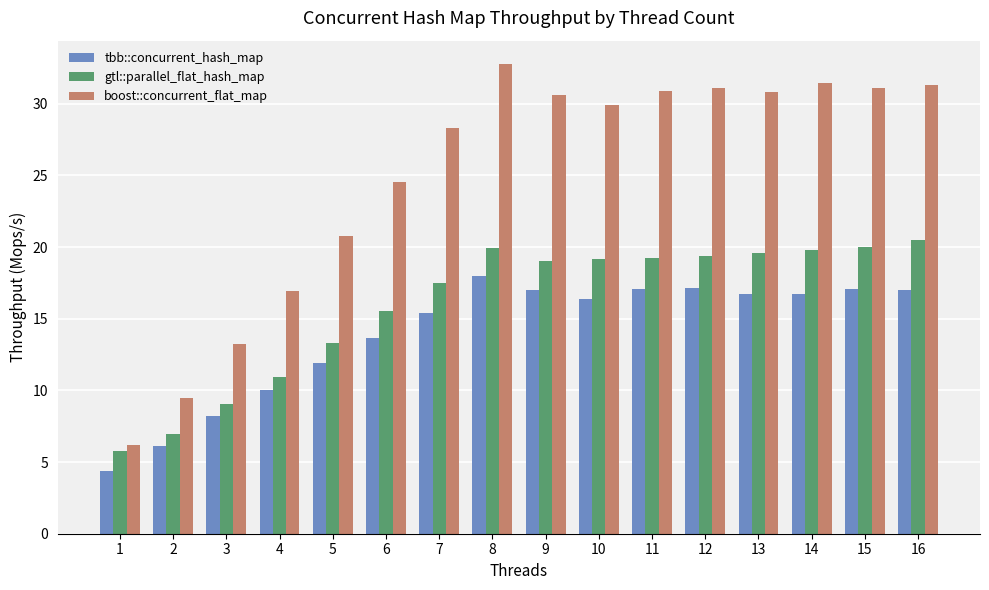

What is the difference between the second highest and second lowest values in the gtl::parallel_flat_hash_map series?

13.1